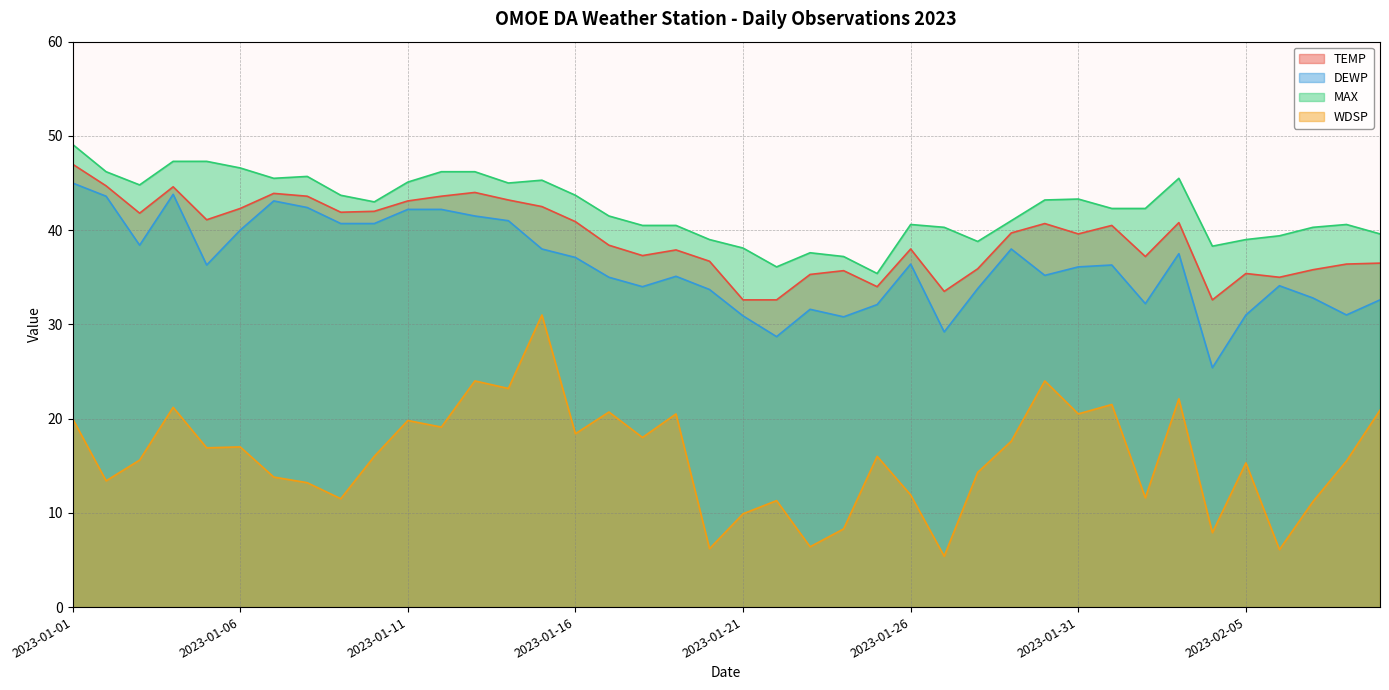

What is the label of the 39th point from the left?

2023-02-08